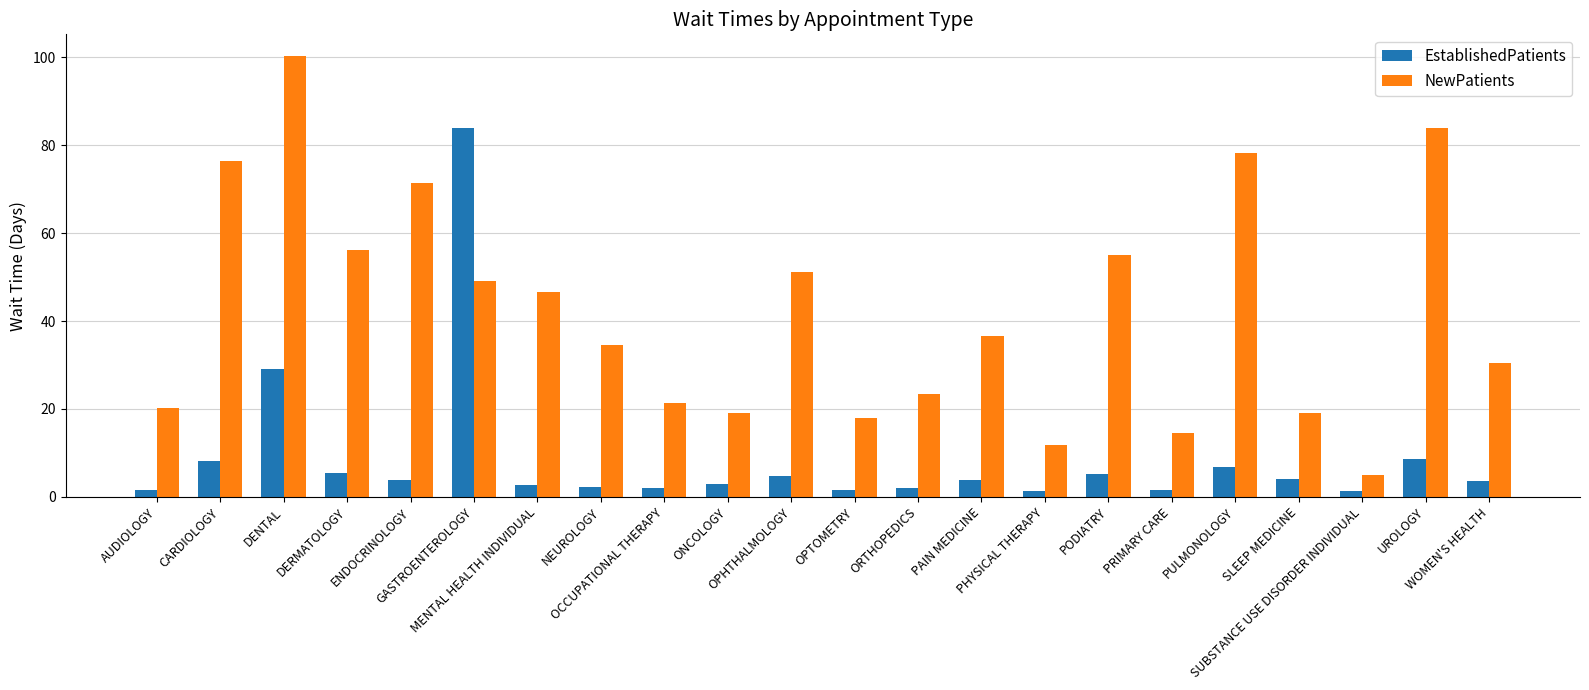

At how many categories does at least one series exceed 8?

21